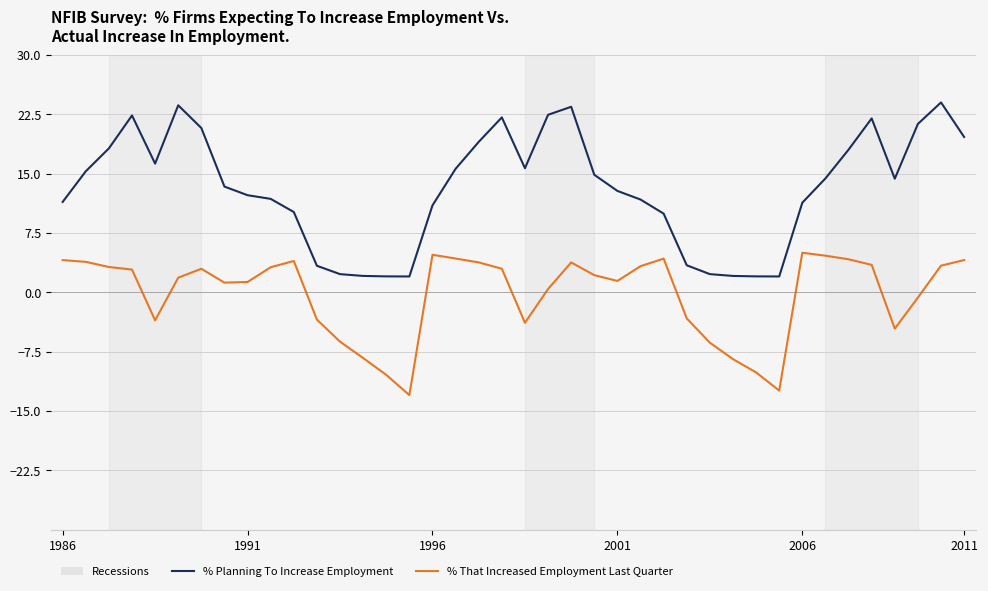

Which series has the largest total across all categories?

% Planning To Increase Employment